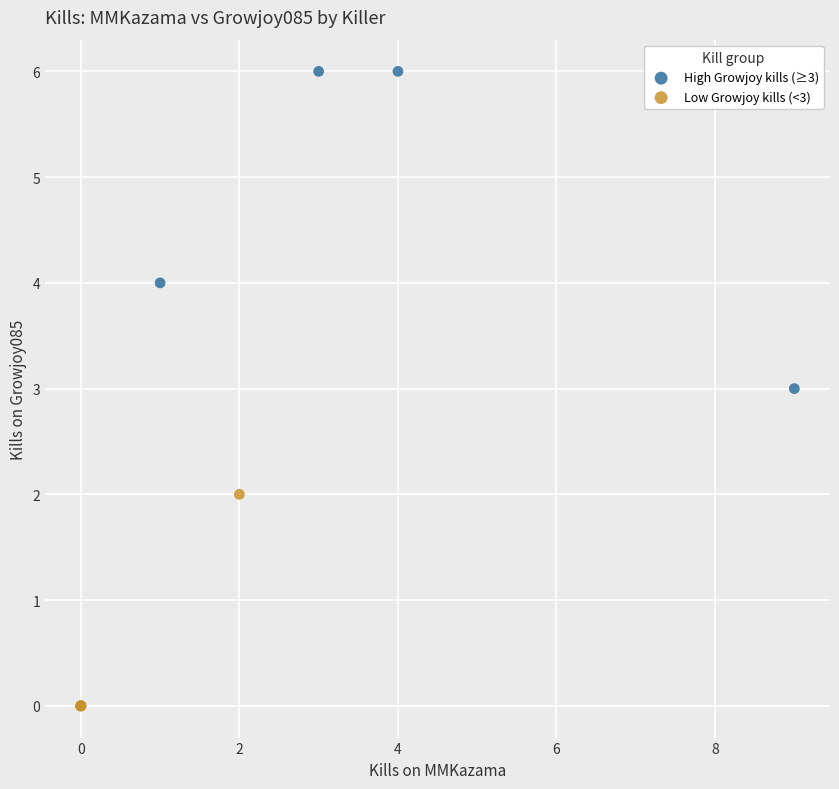

What are all the series names shown in the legend?

High Growjoy kills (≥3), Low Growjoy kills (<3)